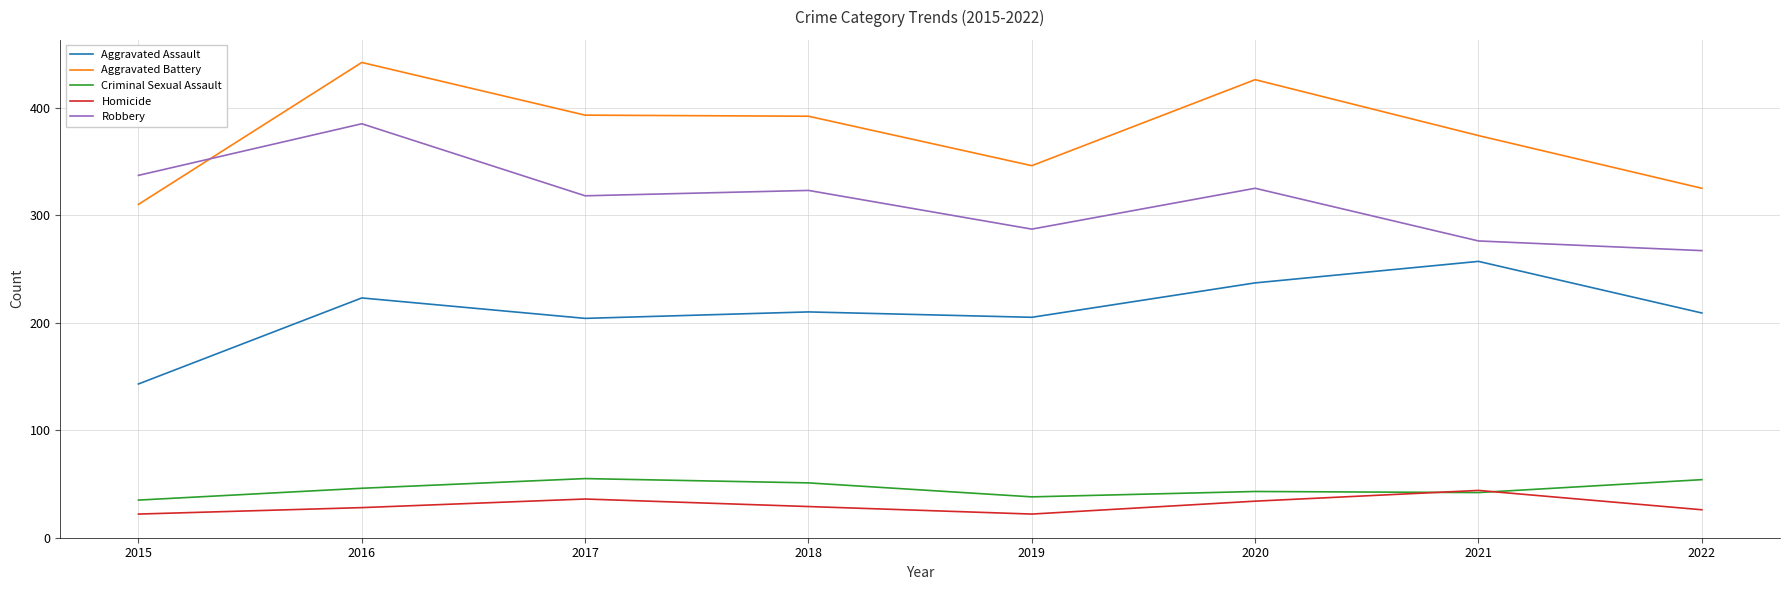

After their last crossing, which series has the higher values: Robbery or Aggravated Battery?

Aggravated Battery